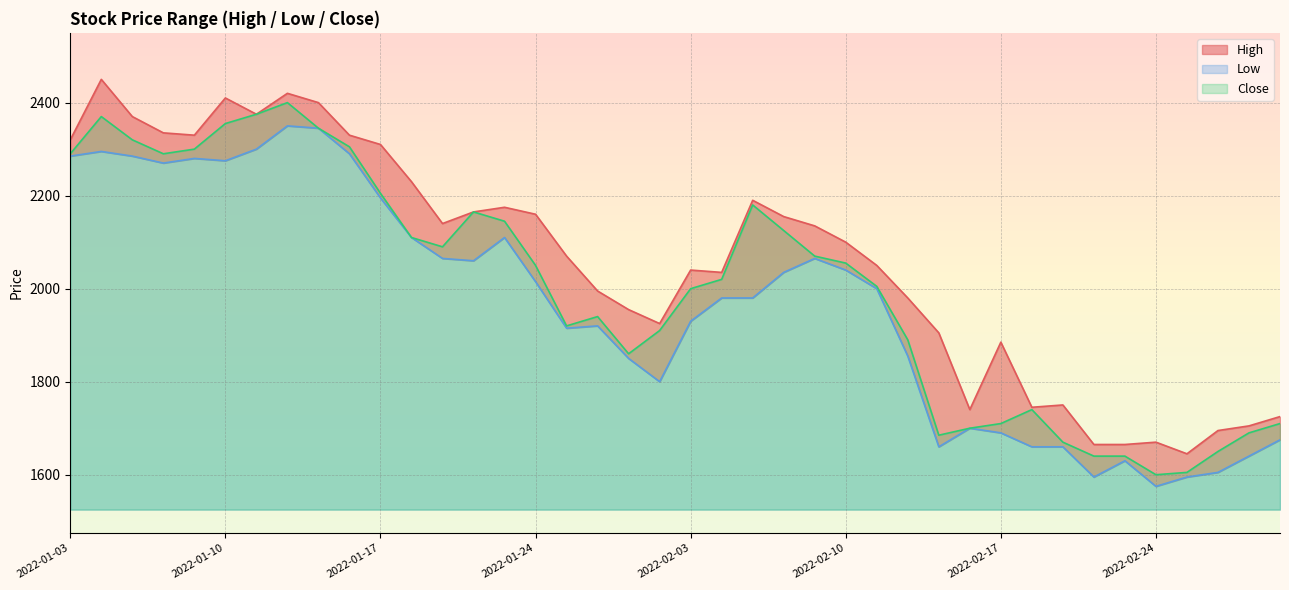

Which series has the widest spread of values?

High